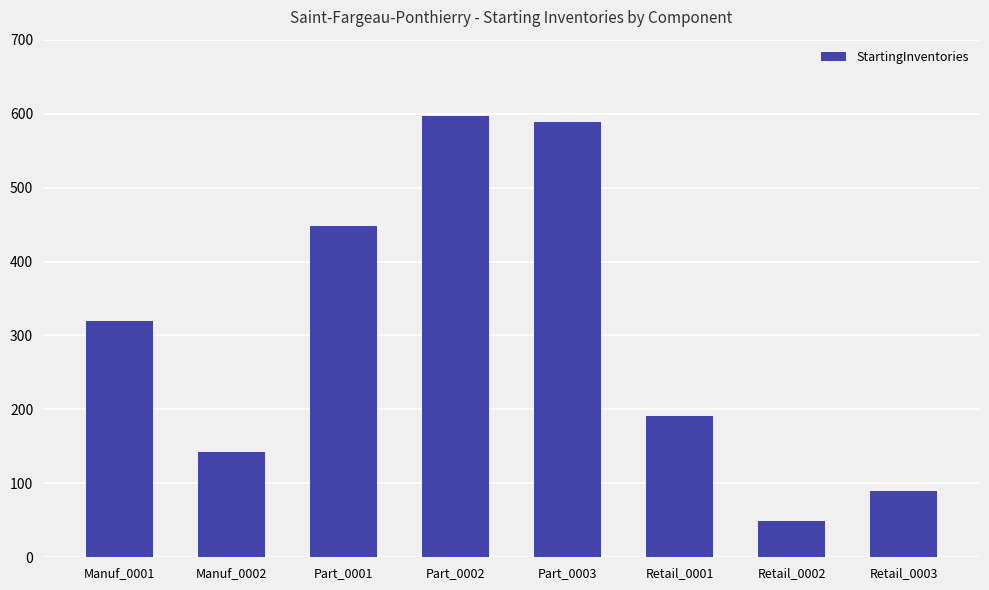

Reading left to right, list all the values displayed in this chart.

Manuf_0001=320	Manuf_0002=142	Part_0001=448	Part_0002=597	Part_0003=589	Retail_0001=191	Retail_0002=49	Retail_0003=89